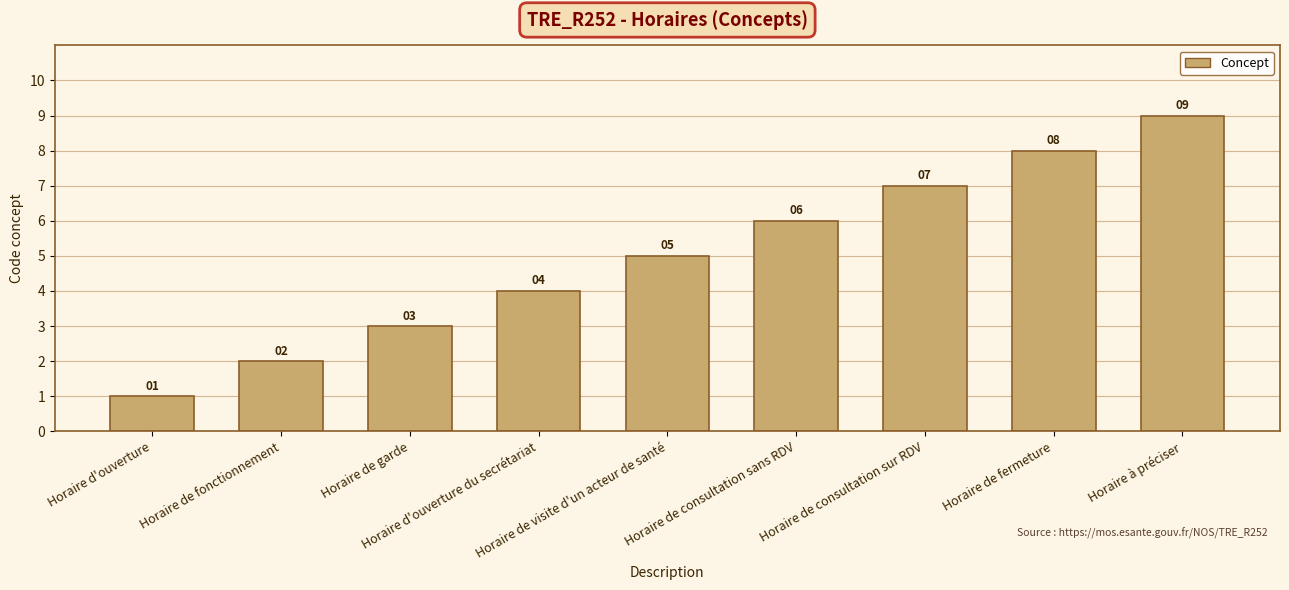

What is the change in value from Horaire d'ouverture du secrétariat to Horaire de consultation sans RDV?

+2